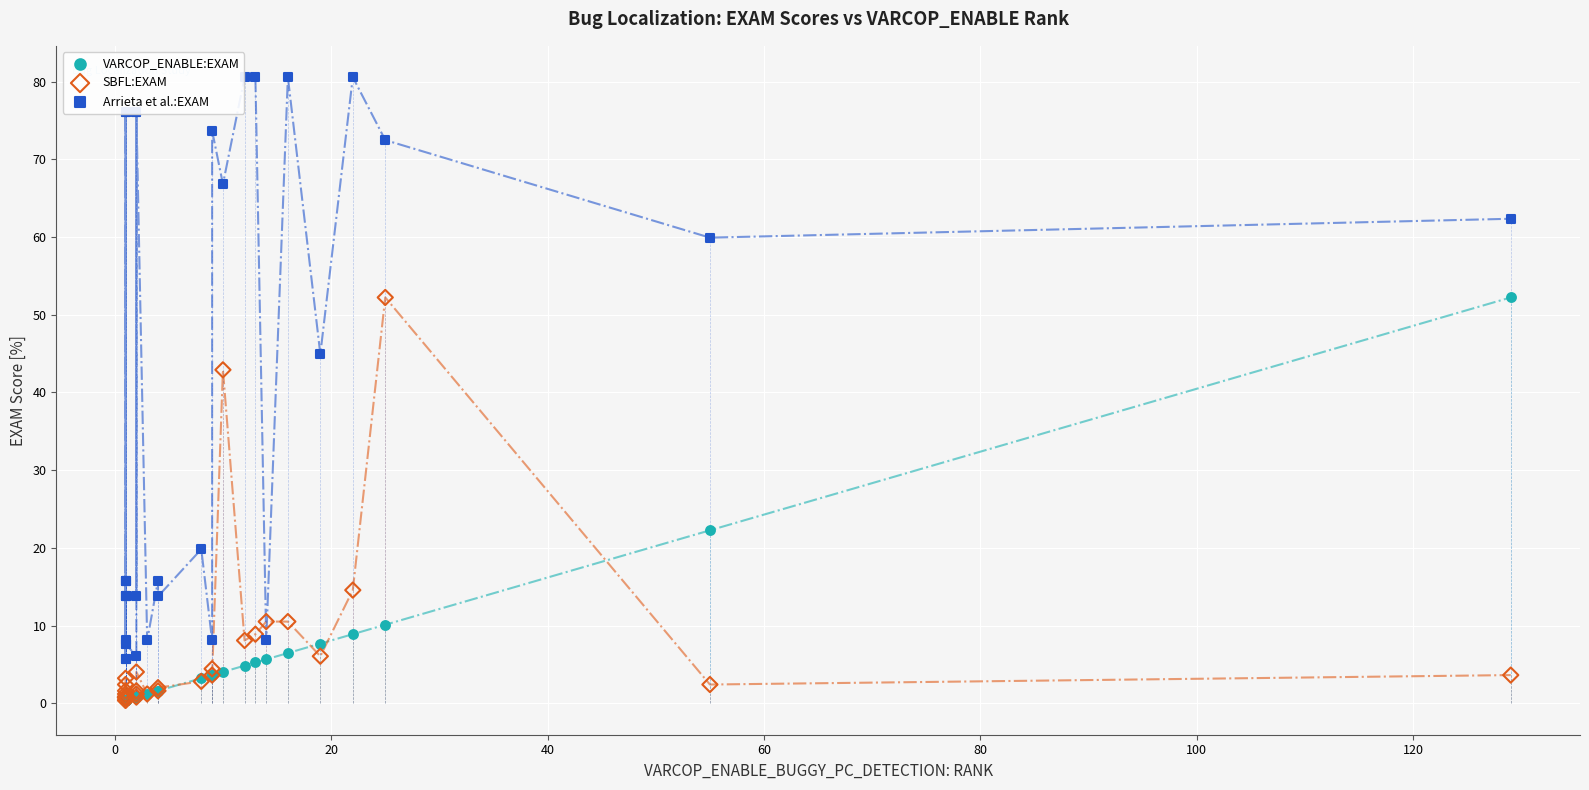

Which series has the widest spread of Y values?

Arrieta et al.:EXAM